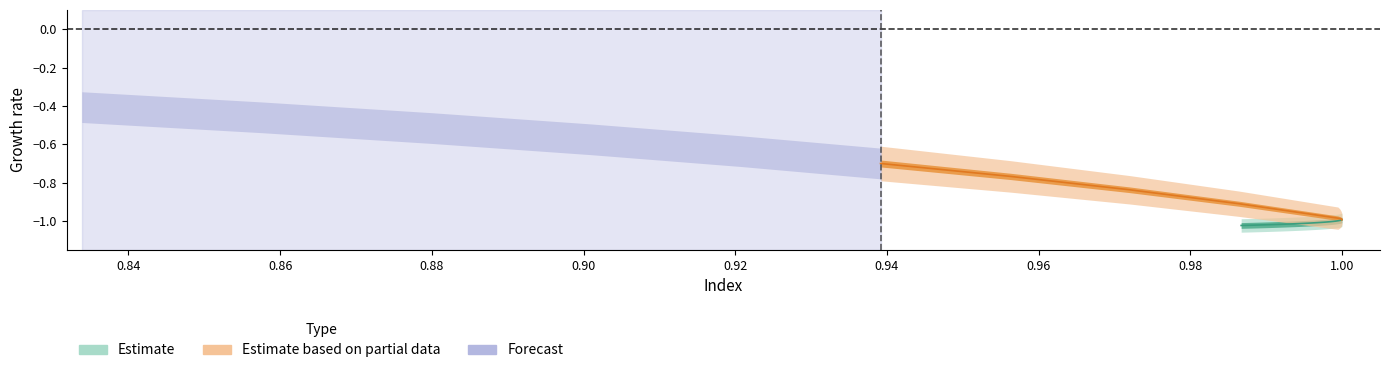

What is the sum of all x values?

39.1